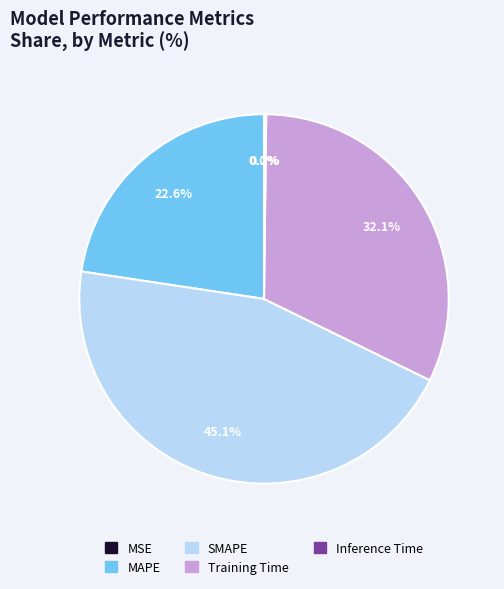

What percentage do MAPE and SMAPE together represent?

67.7%